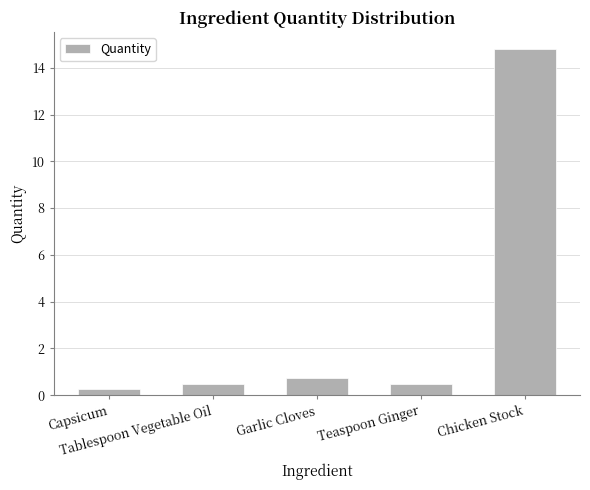

Read the value at Tablespoon Vegetable Oil.

0.5